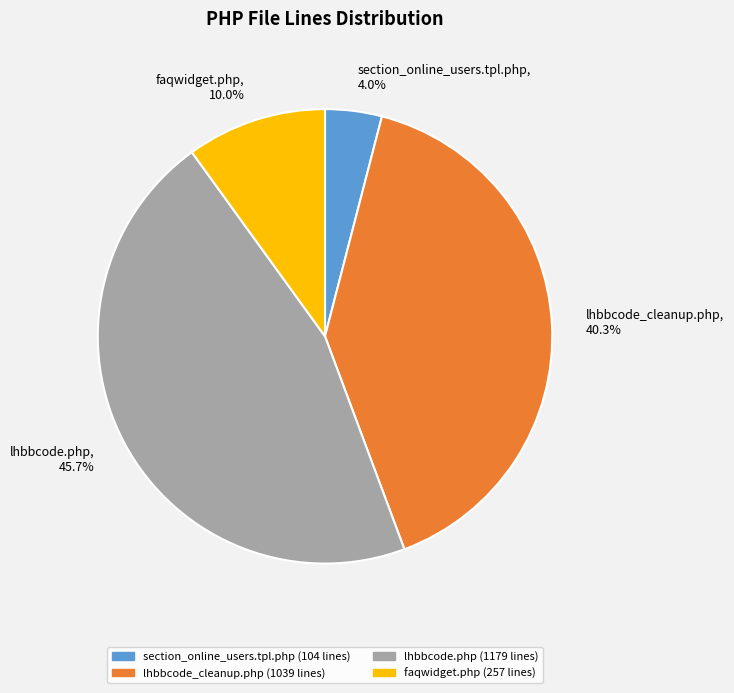

How many segments does this pie chart have?

4